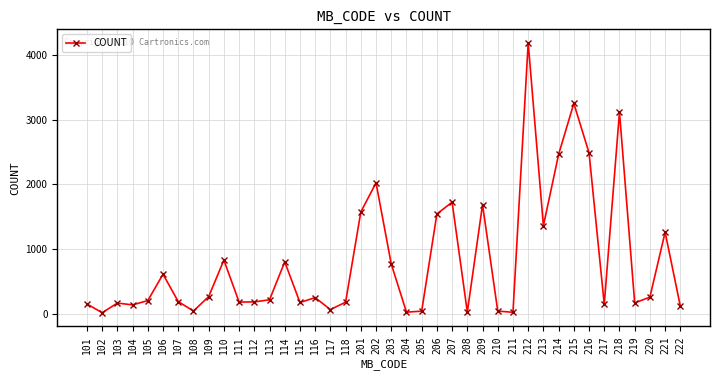

Does the chart display data point markers on the line(s)?

Yes